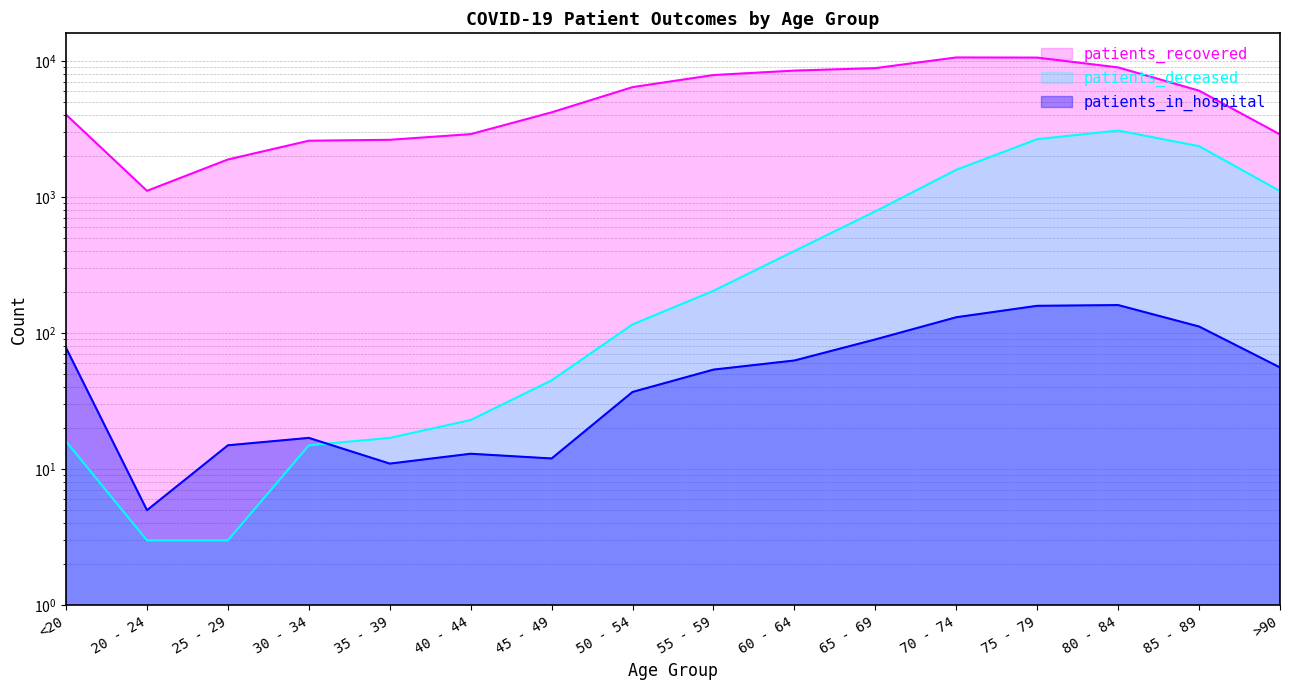

Reading left to right, list all the values displayed in this chart.

patients_recovered: <20=4043	20 - 24=1113	25 - 29=1892	30 - 34=2599	35 - 39=2640	40 - 44=2906	45 - 49=4202	50 - 54=6439	55 - 59=7903	60 - 64=8518	65 - 69=8880	70 - 74=10639	75 - 79=10615	80 - 84=8989	85 - 89=6066	>90=2891
patients_deceased: <20=16	20 - 24=3	25 - 29=3	30 - 34=15	35 - 39=17	40 - 44=23	45 - 49=45	50 - 54=116	55 - 59=205	60 - 64=402	65 - 69=786	70 - 74=1589	75 - 79=2668	80 - 84=3088	85 - 89=2371	>90=1109
patients_in_hospital: <20=78	20 - 24=5	25 - 29=15	30 - 34=17	35 - 39=11	40 - 44=13	45 - 49=12	50 - 54=37	55 - 59=54	60 - 64=63	65 - 69=90	70 - 74=131	75 - 79=159	80 - 84=161	85 - 89=112	>90=56